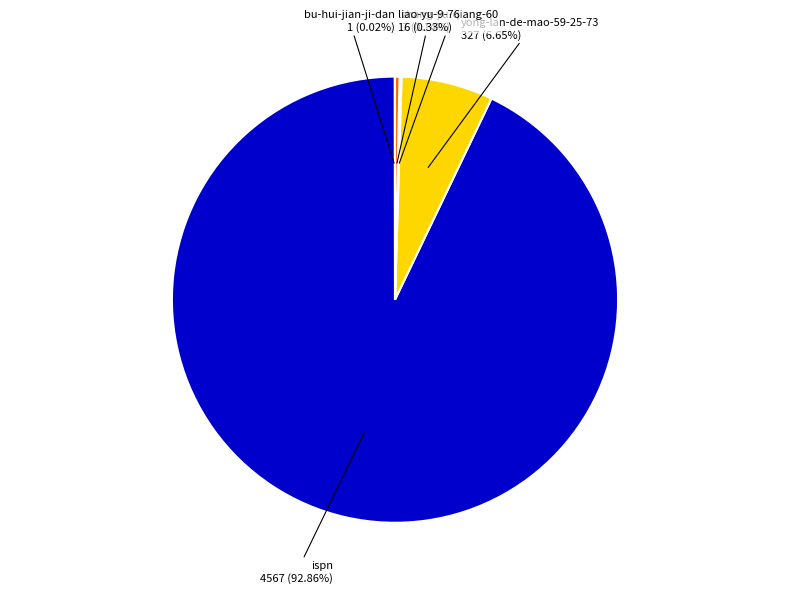

What is the ratio of the value at yong-lan-de-mao-59-25-73 to the value at liao-yu-9-76?

20.4